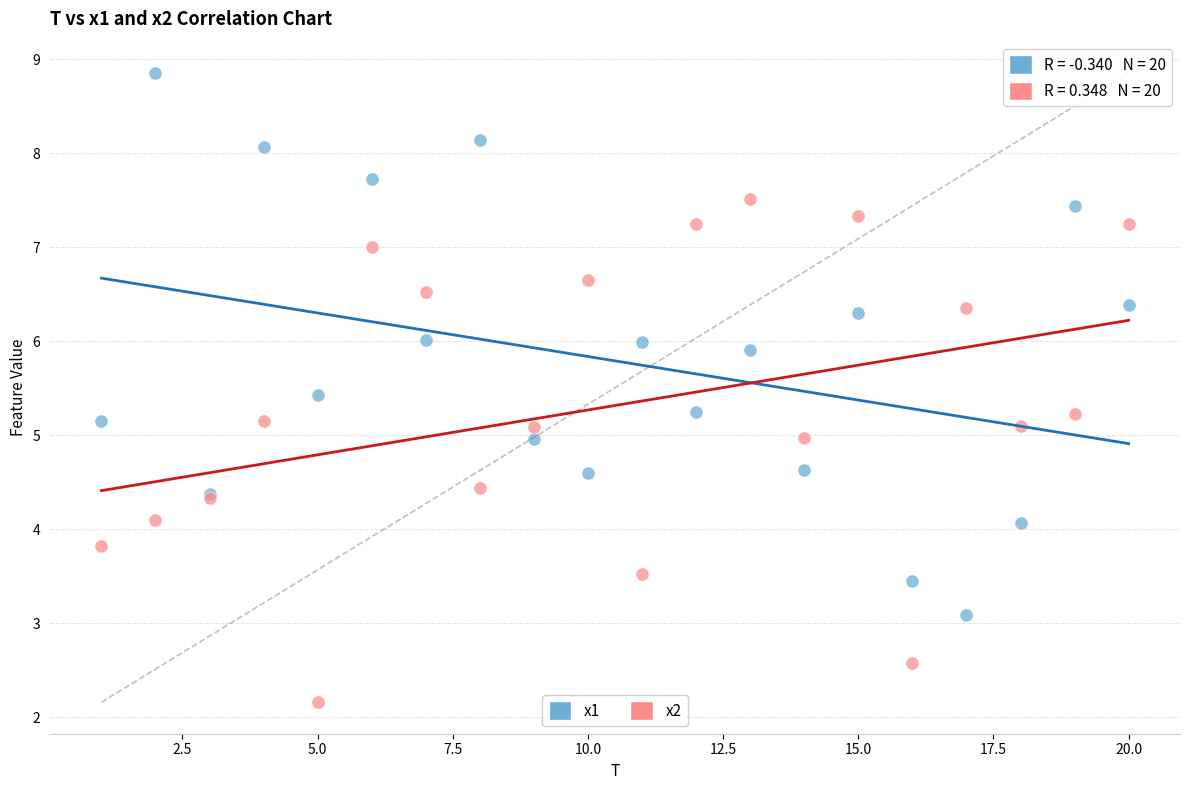

Which series contains the highest Y value?

x1